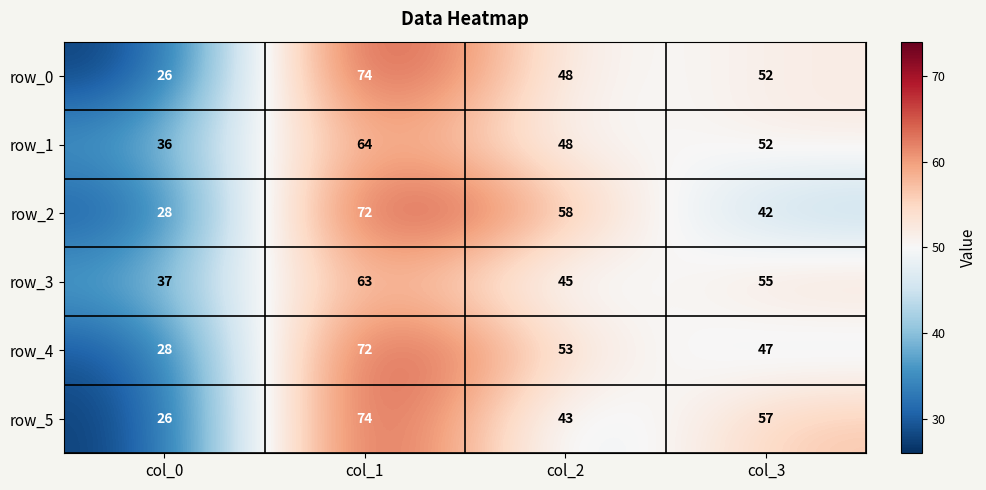

Reading left to right, what are all the values shown in this chart?

row_0: 26	74	48	52
row_1: 36	64	48	52
row_2: 28	72	58	42
row_3: 37	63	45	55
row_4: 28	72	53	47
row_5: 26	74	43	57